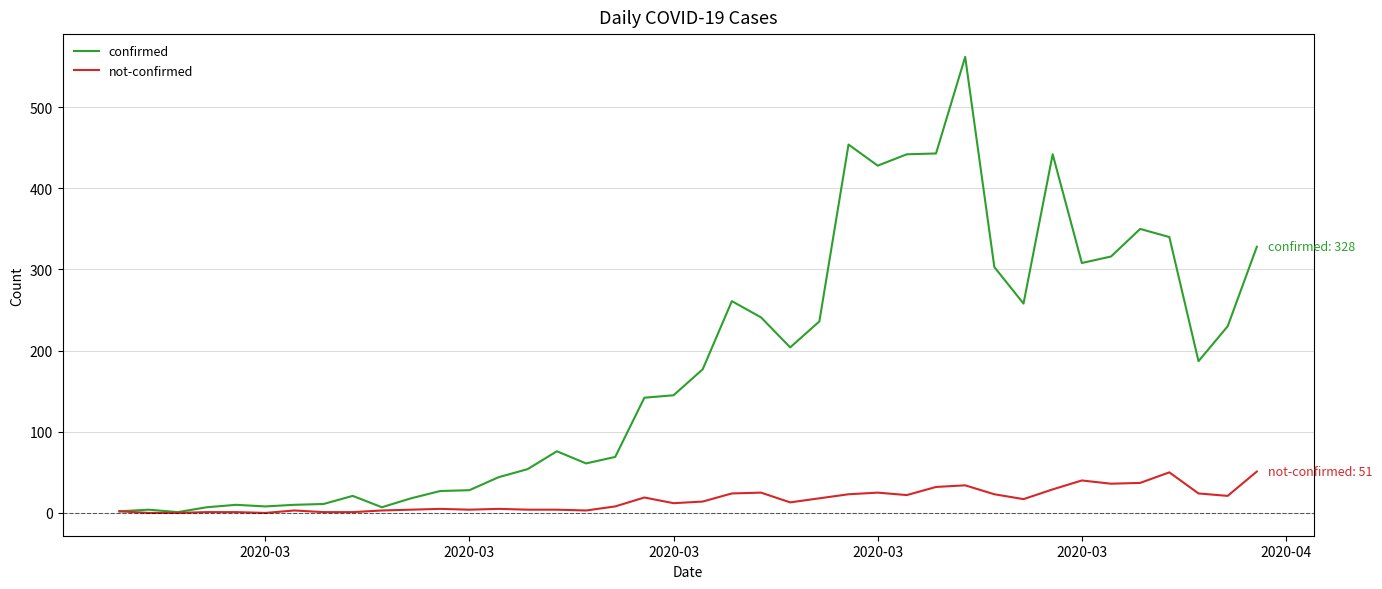

Rank the series by their average value, from highest to lowest.

confirmed, not-confirmed